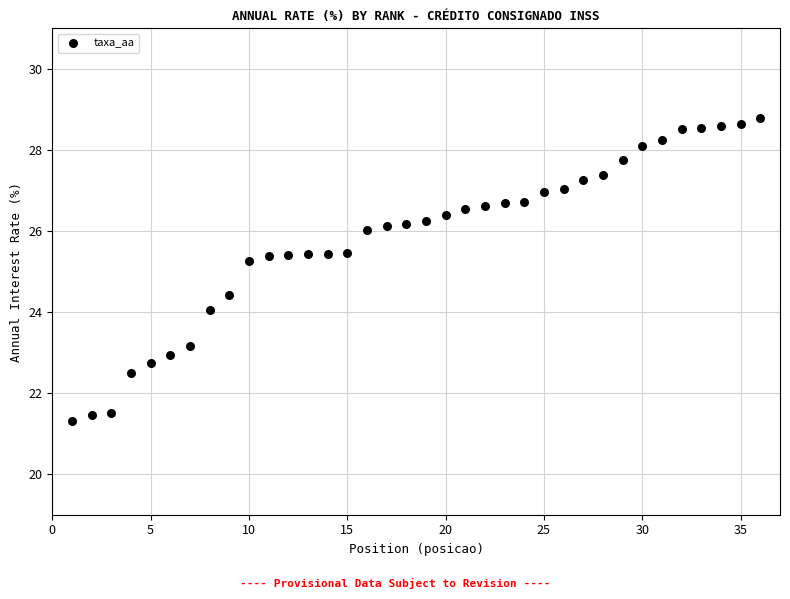

What Y value in the scatter plot is closest to 25?

25.3